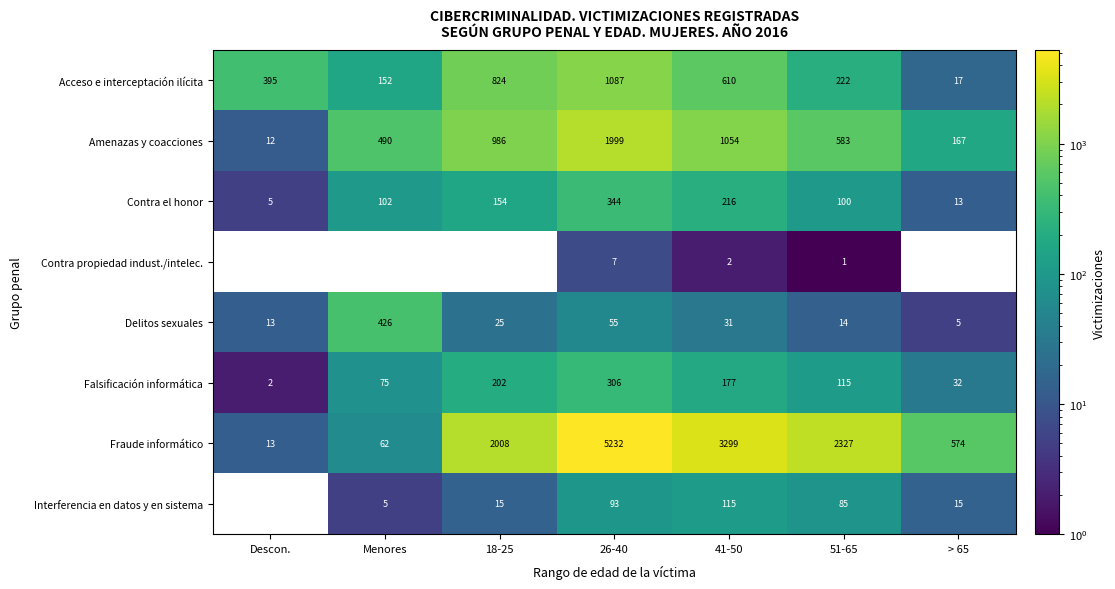

Which series has the largest range (max minus min)?

Fraude informático